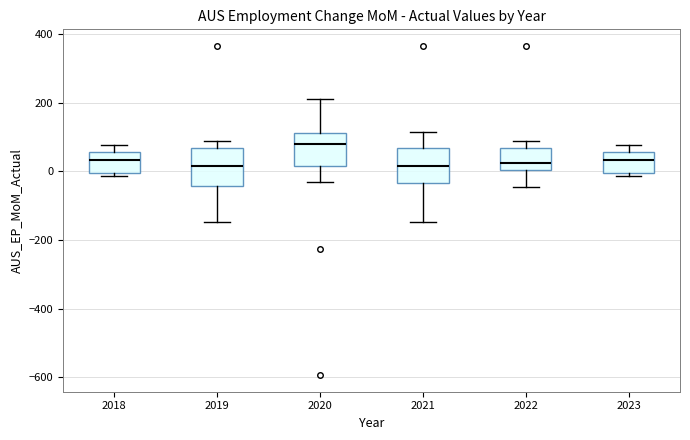

Where is the lower edge of the box at x = 2023 on the y-axis? The values are not printed on the chart, so give them approximately, as read against the axis.

0